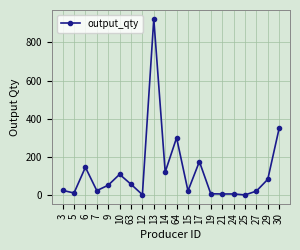

At which category does the data reach its first local peak?

6